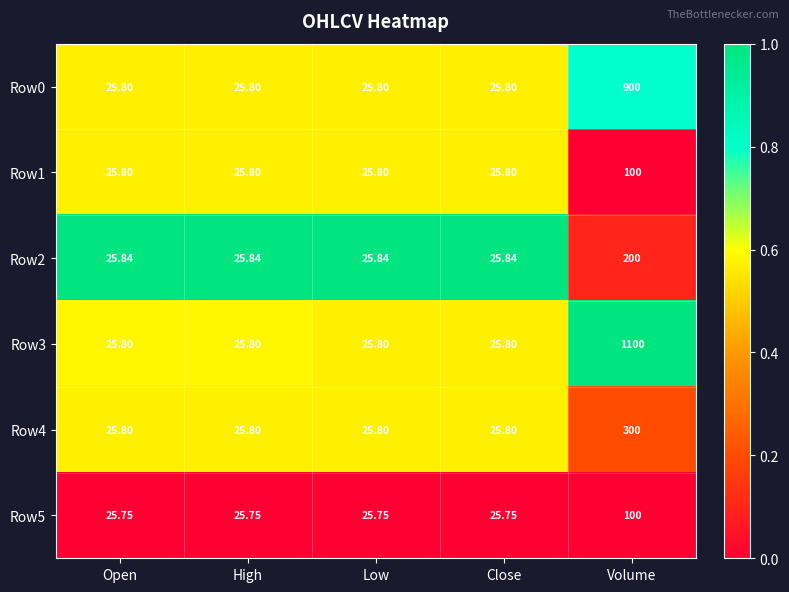

At which category does the chart reach its peak across all series?

Volume